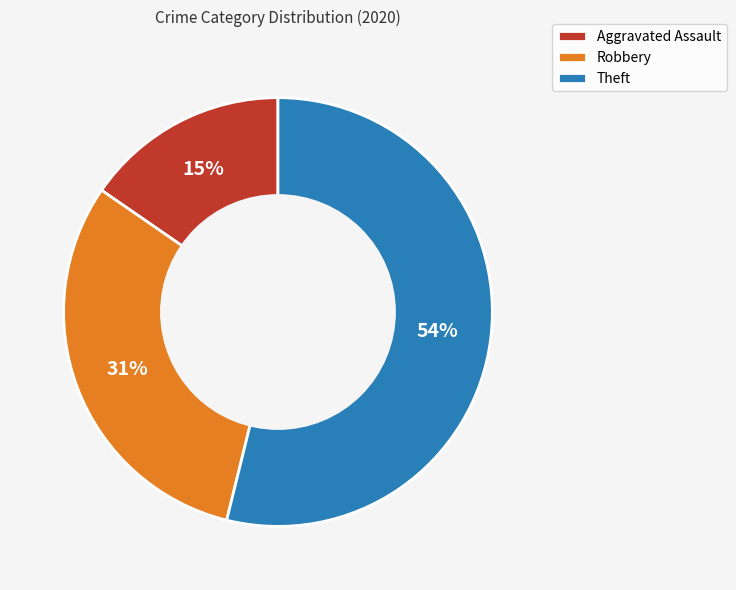

To the nearest percent, what is the average slice percentage?

33%